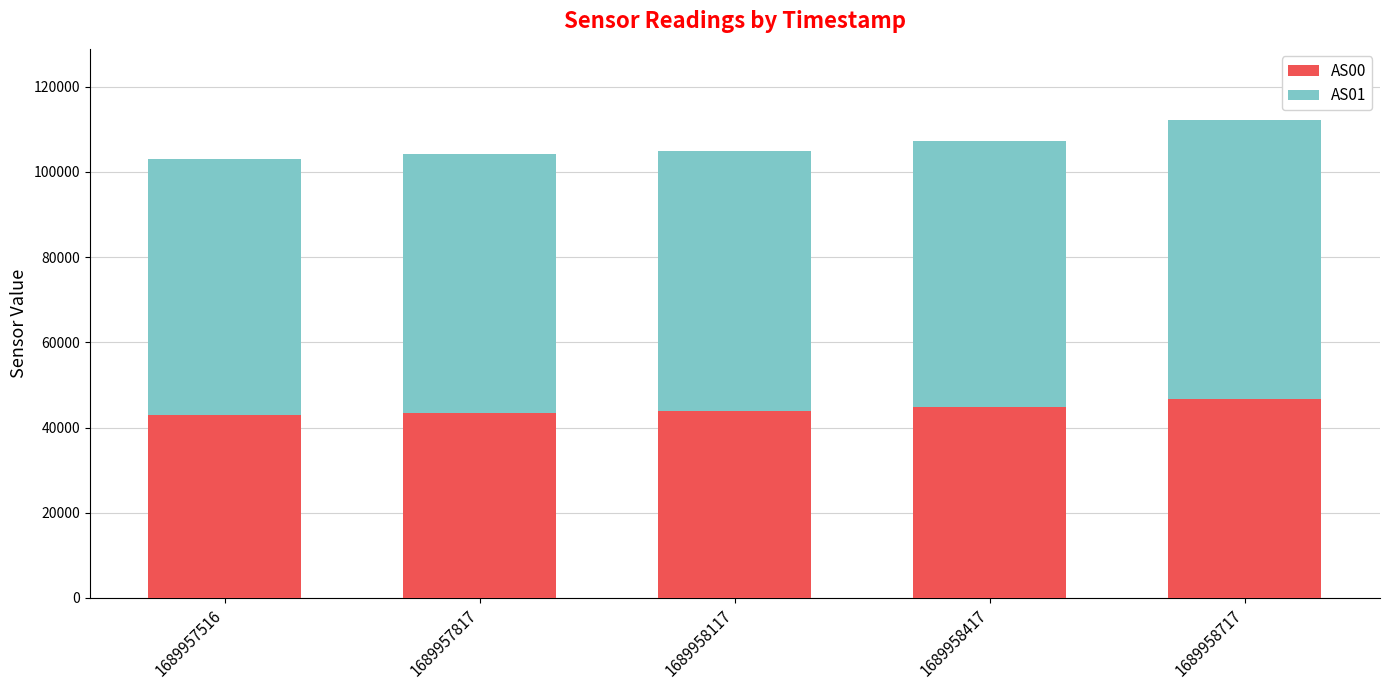

Is it true that AS00 equals 24726 at 1689957817?

False